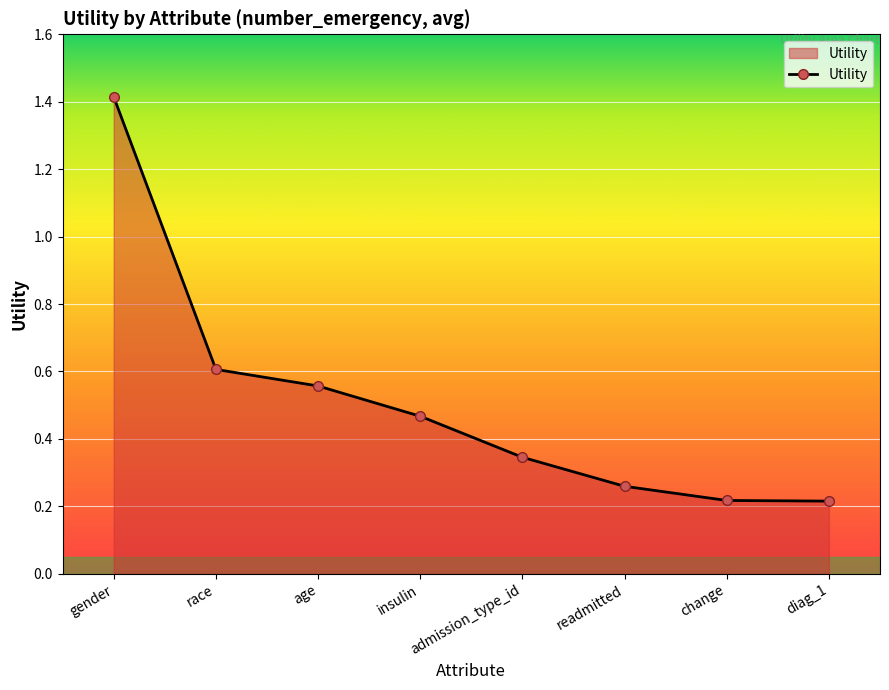

How many distinct data groups are displayed?

1